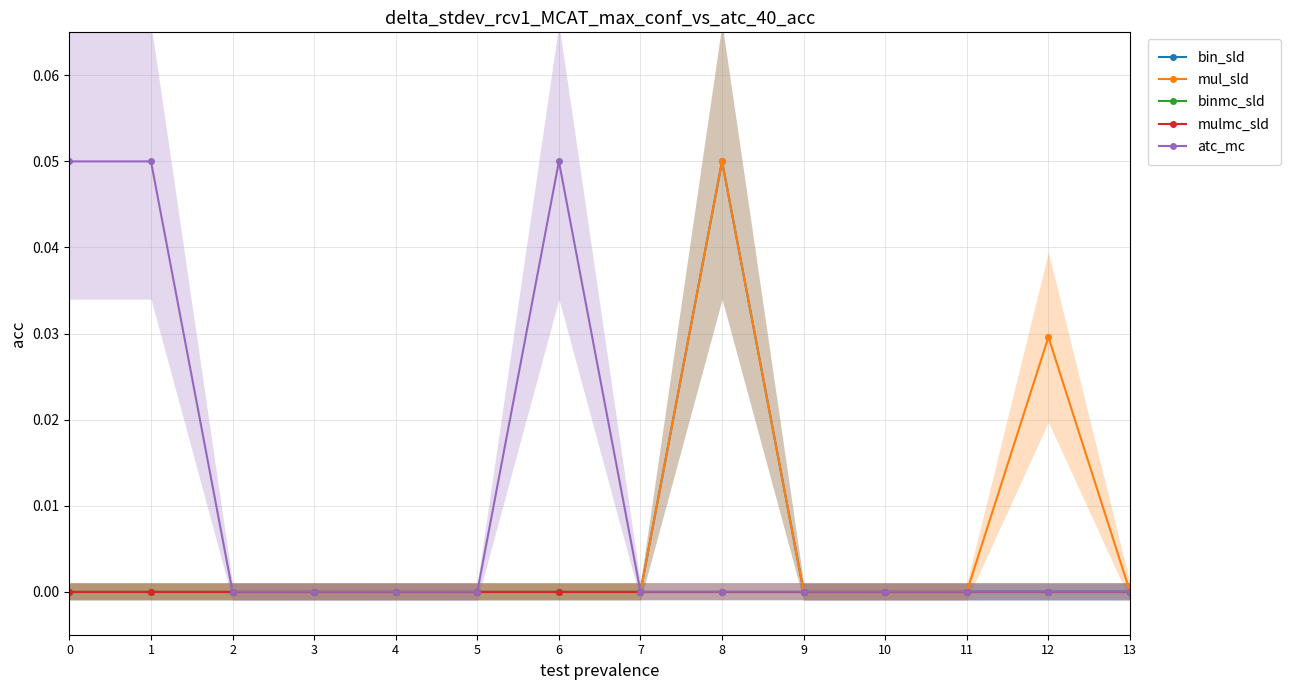

True or false: atc_mc and binmc_sld intersect in this chart.

False